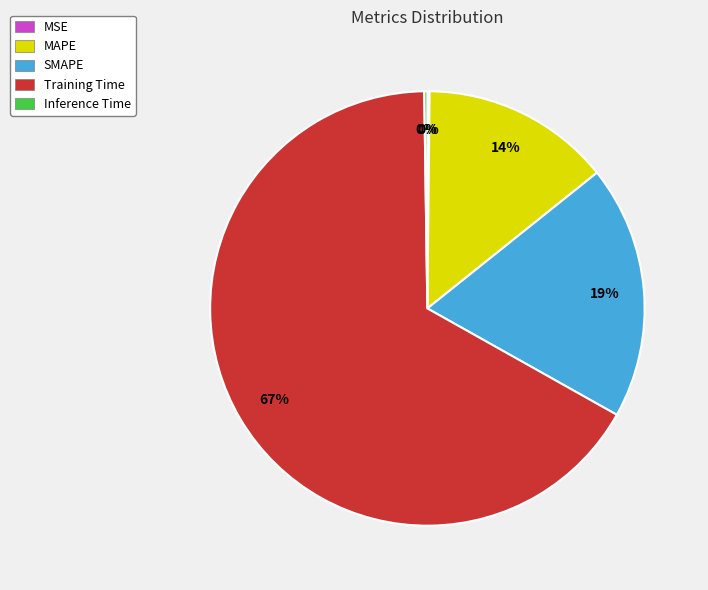

Between Training Time and SMAPE, which is larger?

Training Time